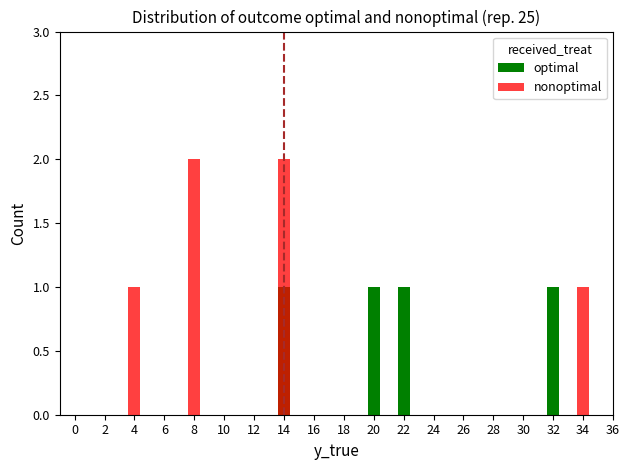

Is it true that optimal equals 1 at 32?

True